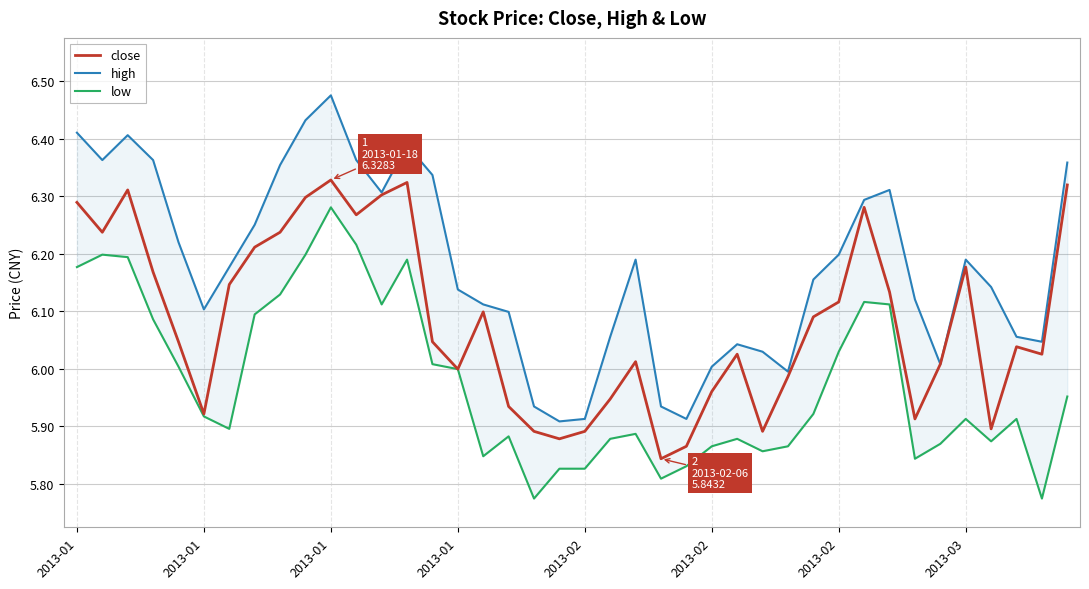

What is the sum of the high values at 38 and 22?

12.2